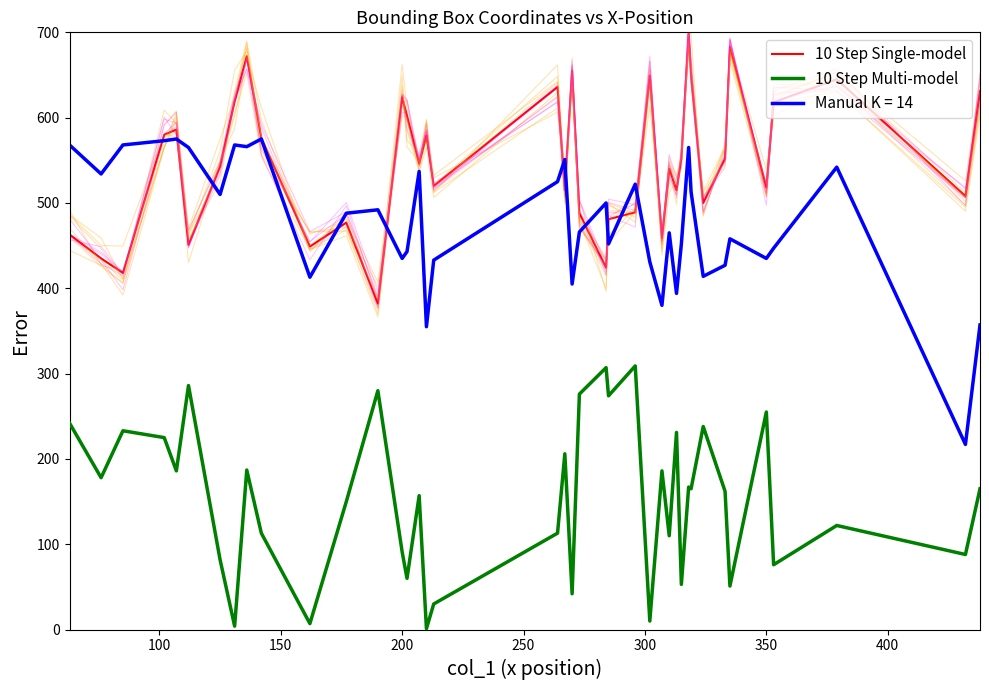

At which category is the sum across all series the highest?

30